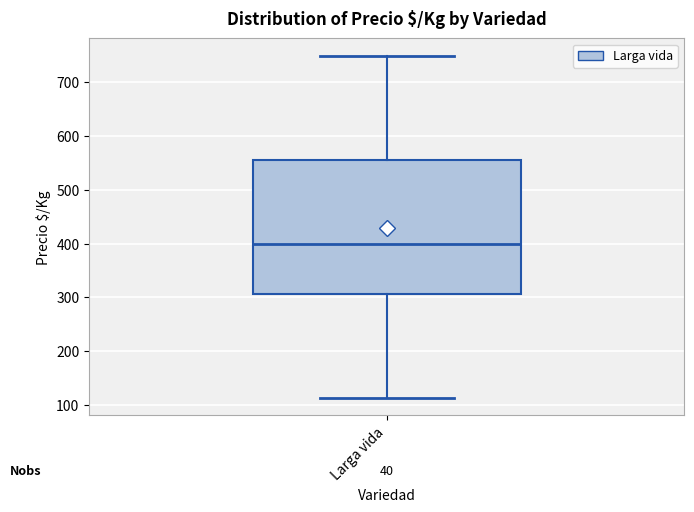

Read this box plot against the y-axis: the position of the median line, the range covered by the box, and the ends of both whiskers. The values are not printed on the chart, so give them approximately, as read against the axis.

median 400, box 310 to 560, whiskers 110 to 750